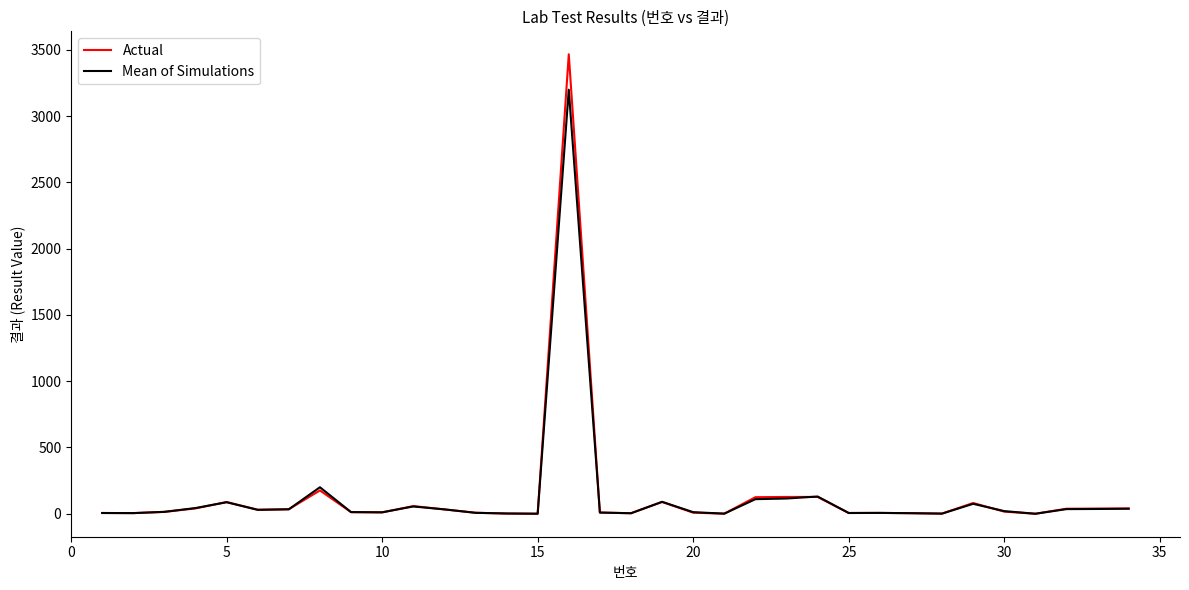

Rank the series by their maximum value, from lowest to highest.

Mean of Simulations, Actual